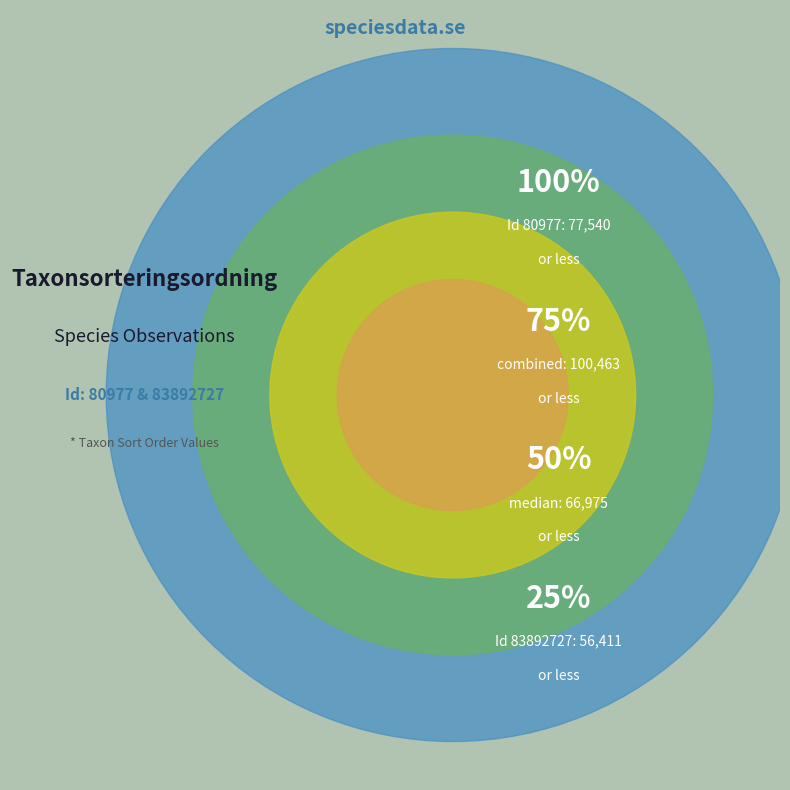

Combined, do 80977 and 83892727 account for over 50%?

Yes